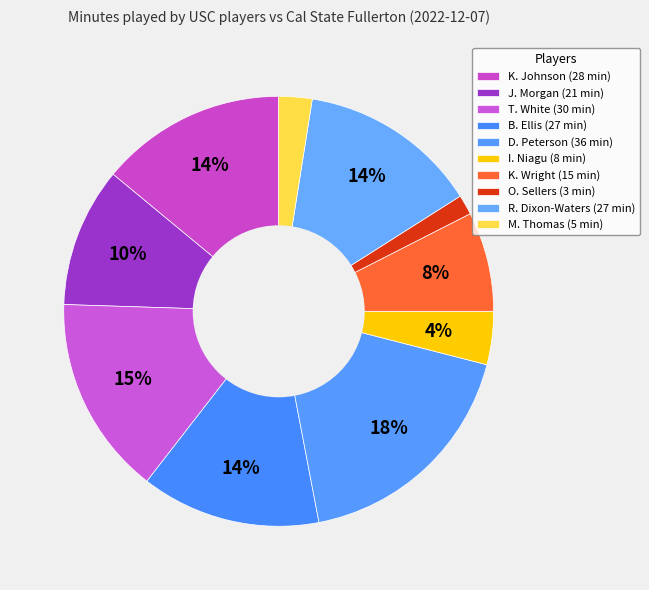

How many segments does this pie chart have?

10